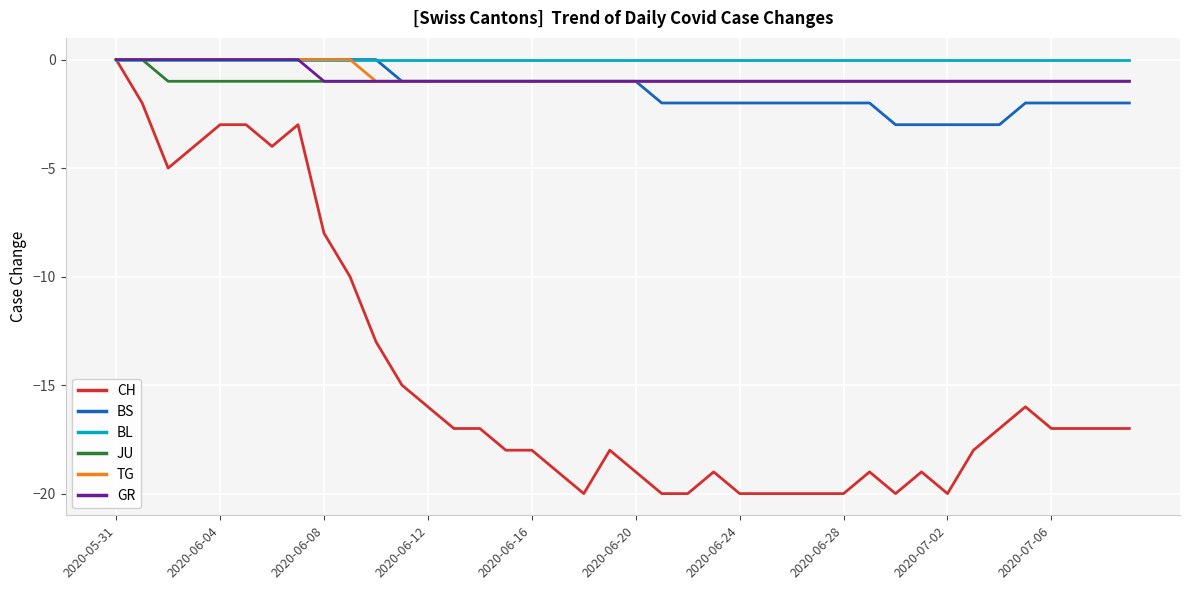

Which series has the widest spread of values?

CH